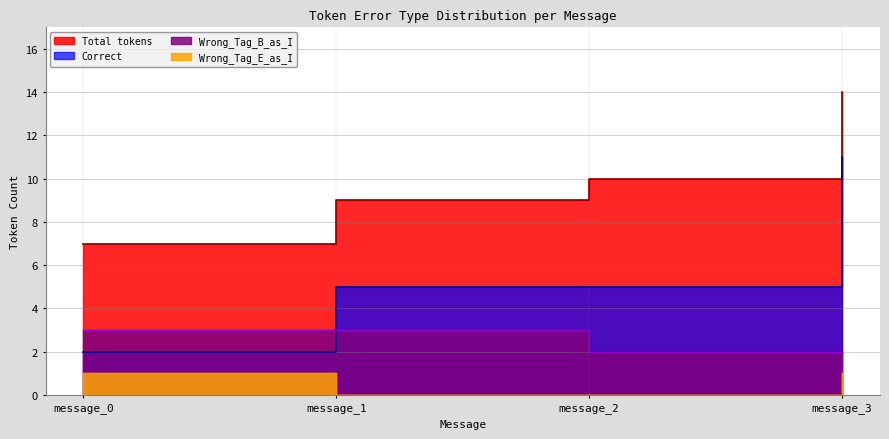

How many categories are shown in the chart?

4